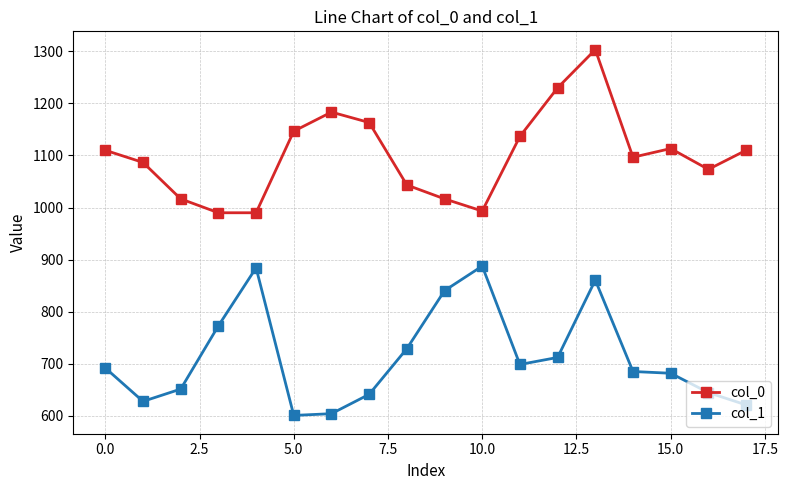

Rank the series by their maximum value, from highest to lowest.

col_0, col_1